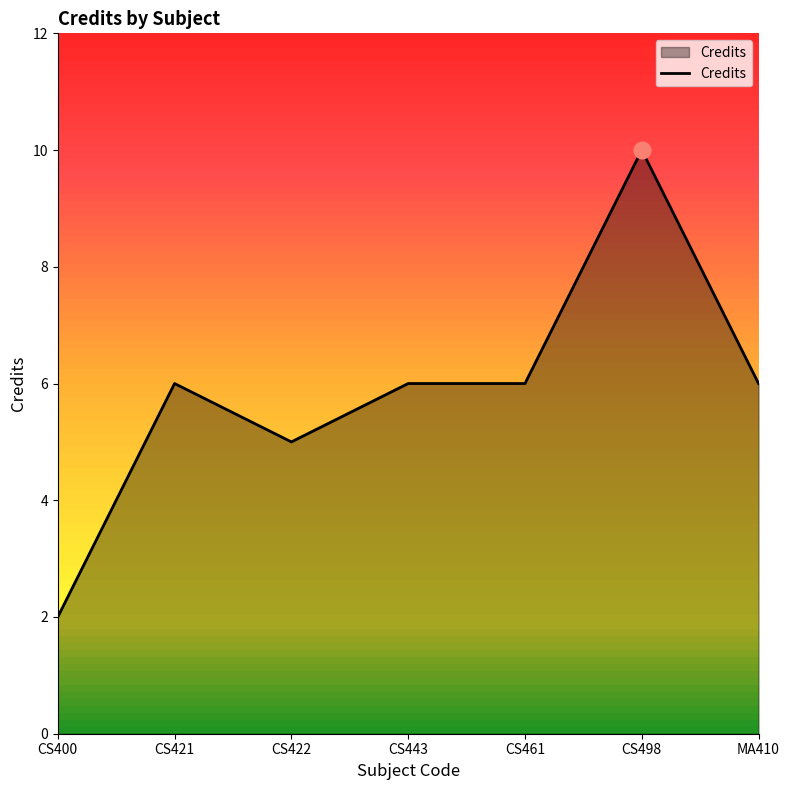

What value does the data have at CS443?

6